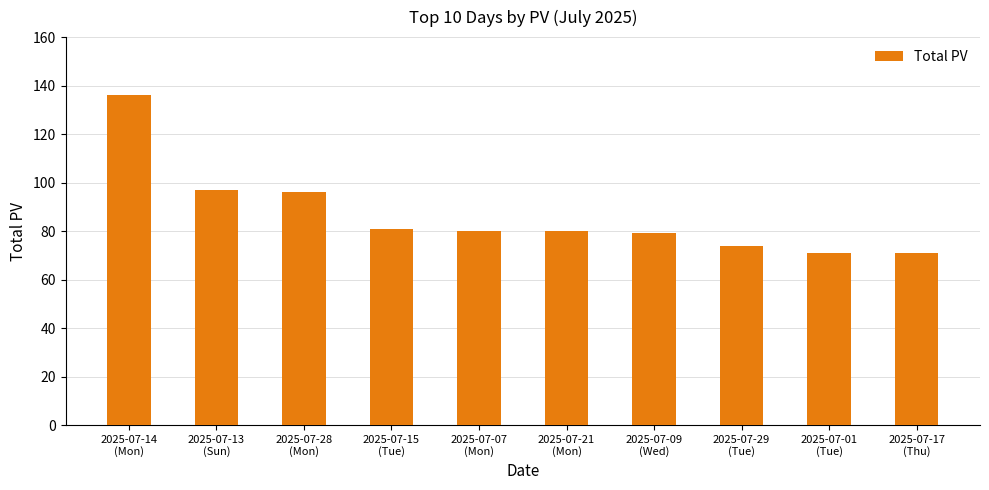

Reading left to right, list all the values displayed in this chart.

136	97	96	81	80	80	79	74	71	71